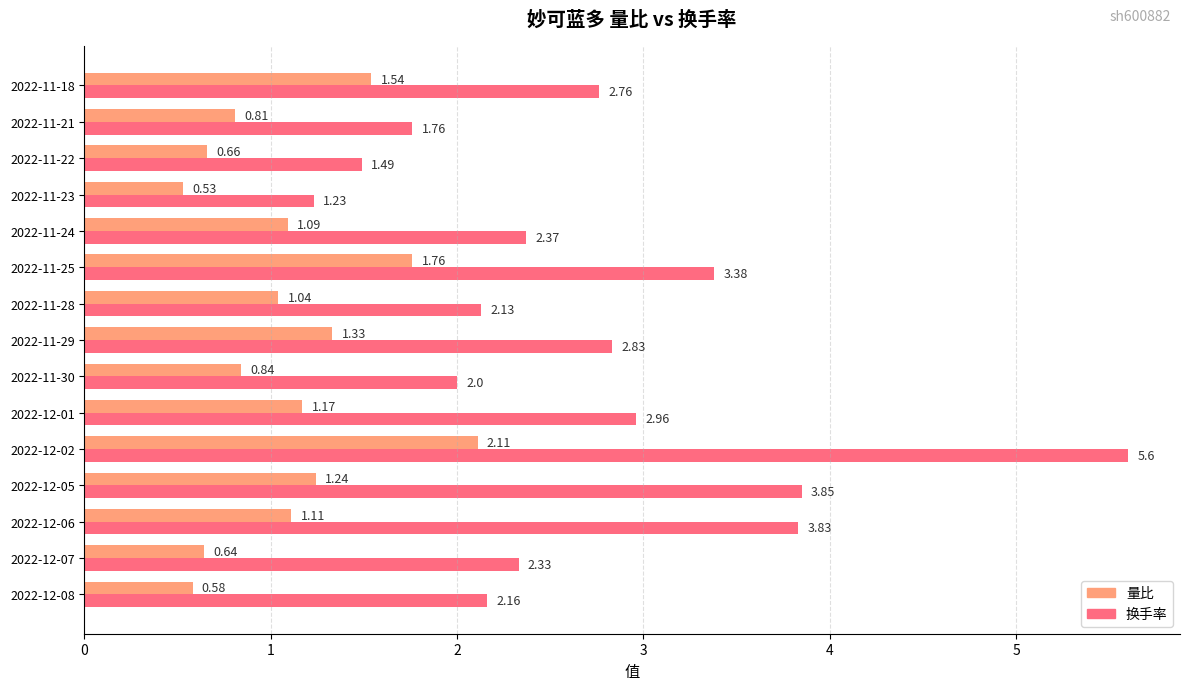

What is the sum of all 换手率 values?

40.7